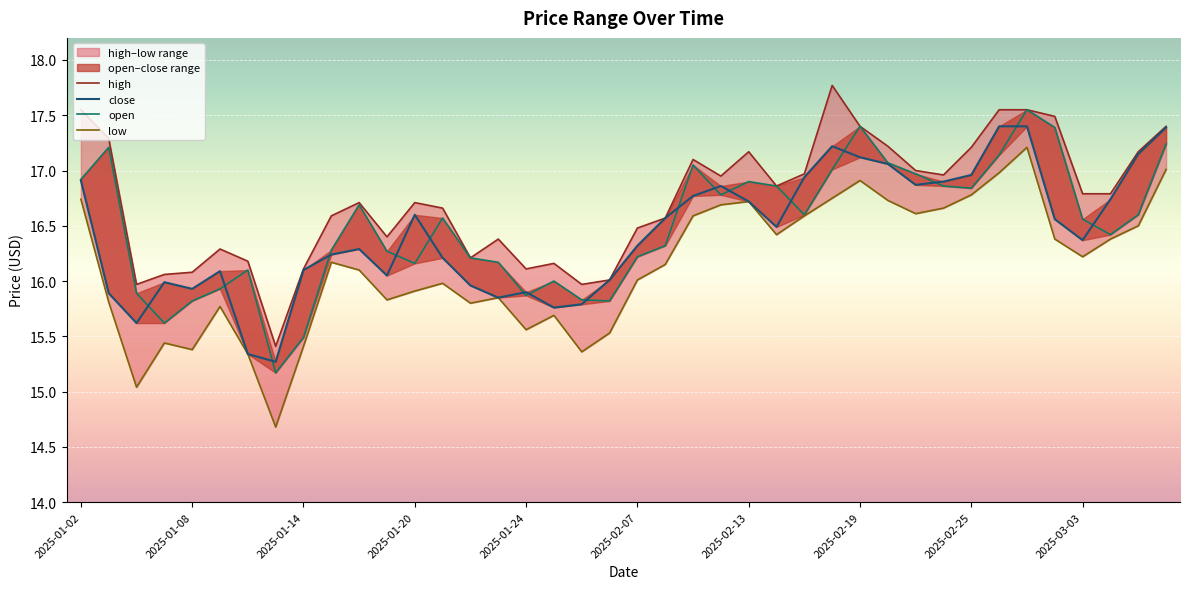

True or false: low and high cross at least once.

False